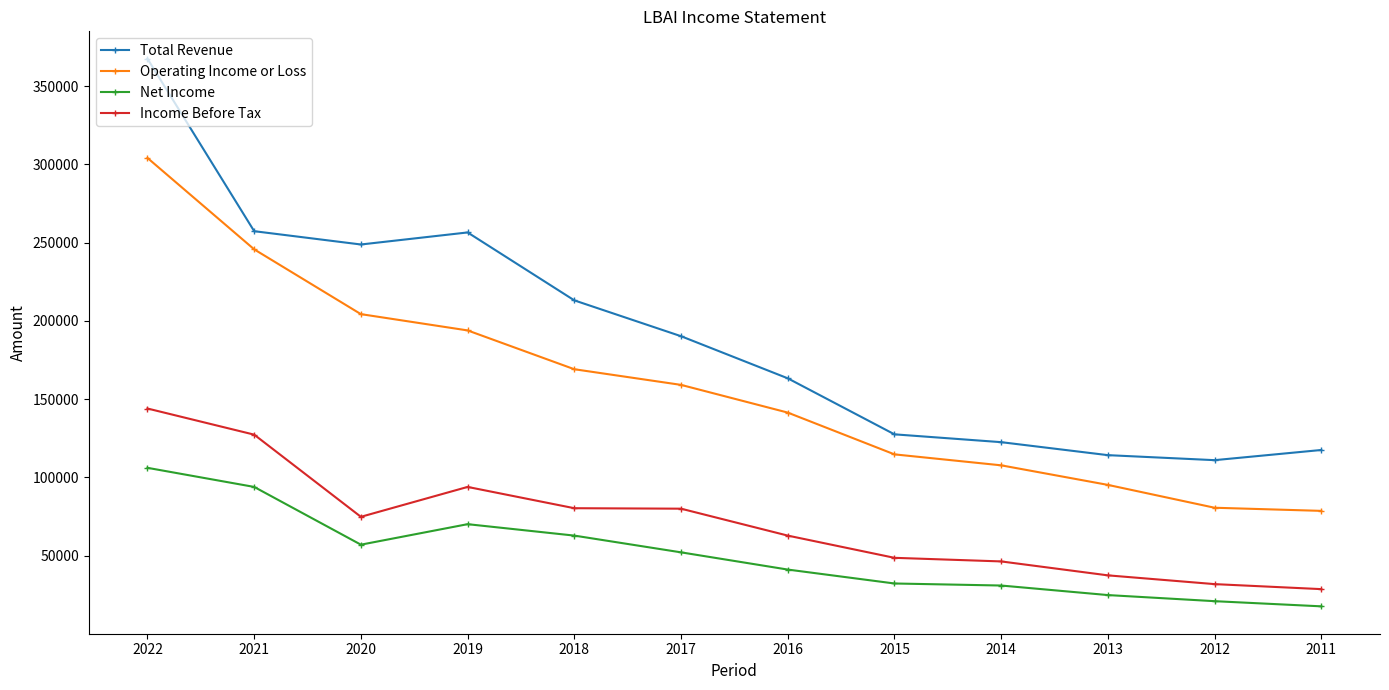

At how many categories does at least one series exceed 348768?

1